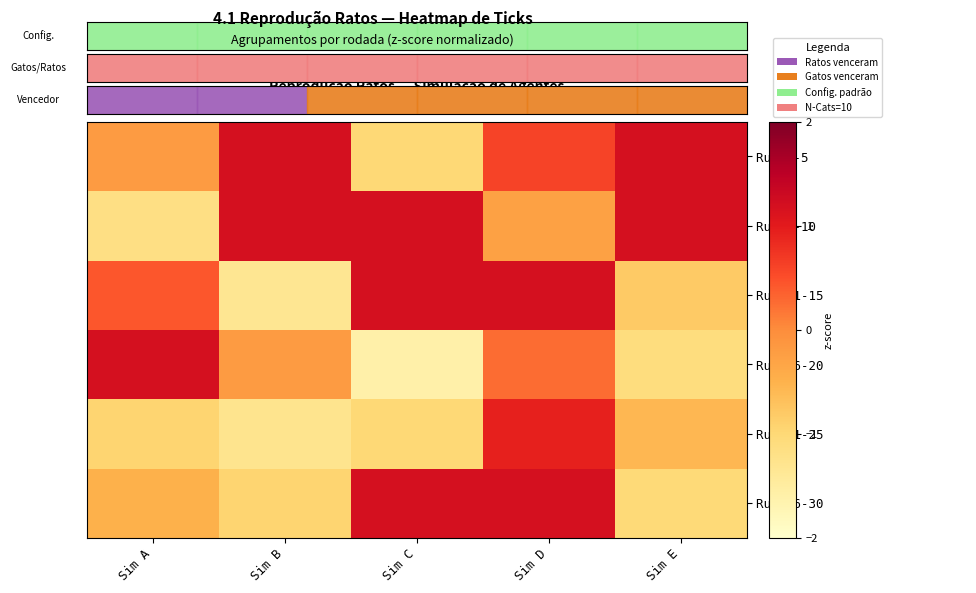

What is the total value across all series at Sim C?

-0.1